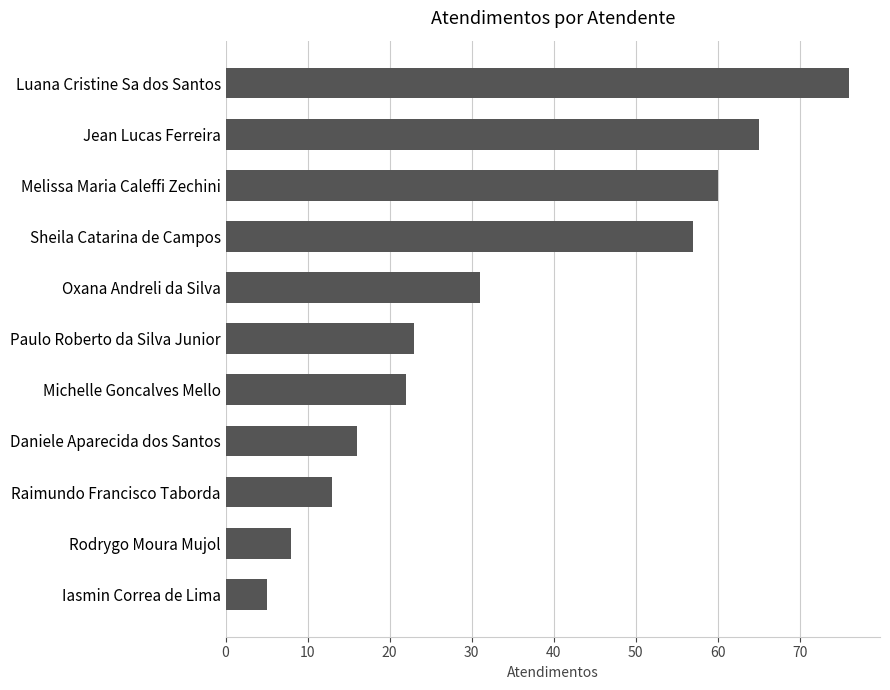

What is the sum of all values?

376